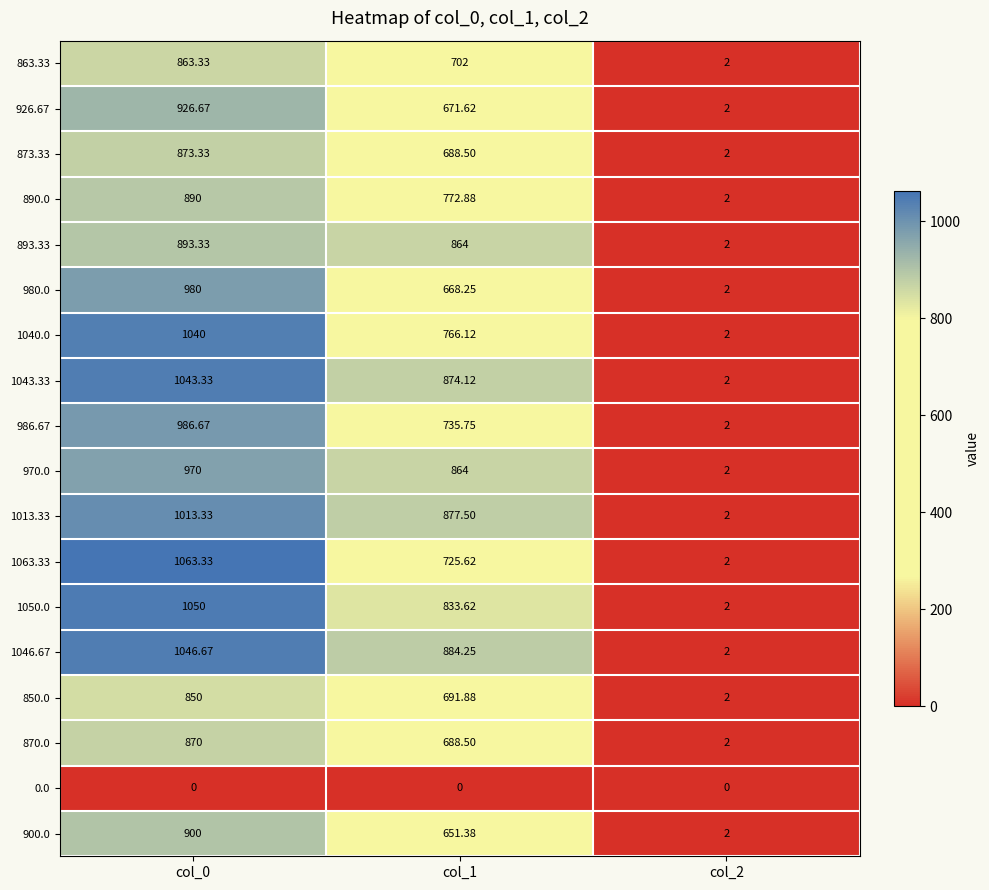

Is the value of 1040.0 at col_0 greater than the value of 1046.67 at col_1?

Yes